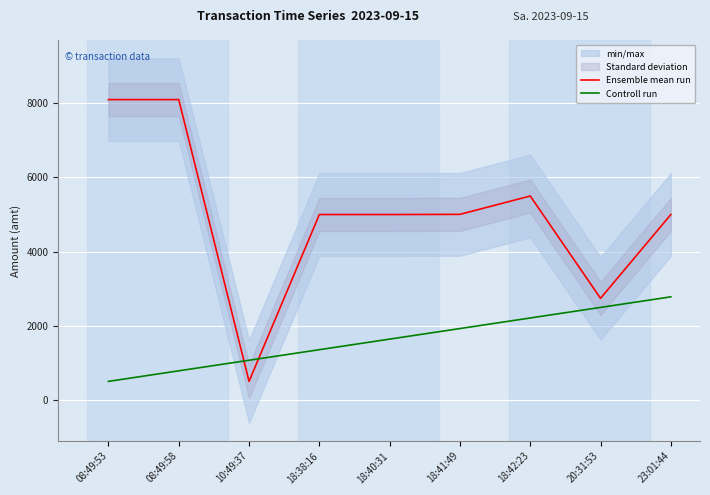

How many data points in Ensemble mean run are less than 5000?

2